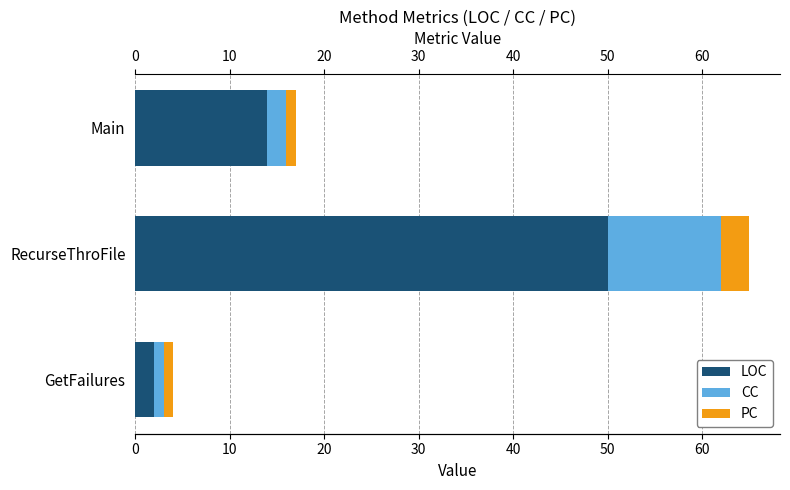

How many bars are there in total?

9